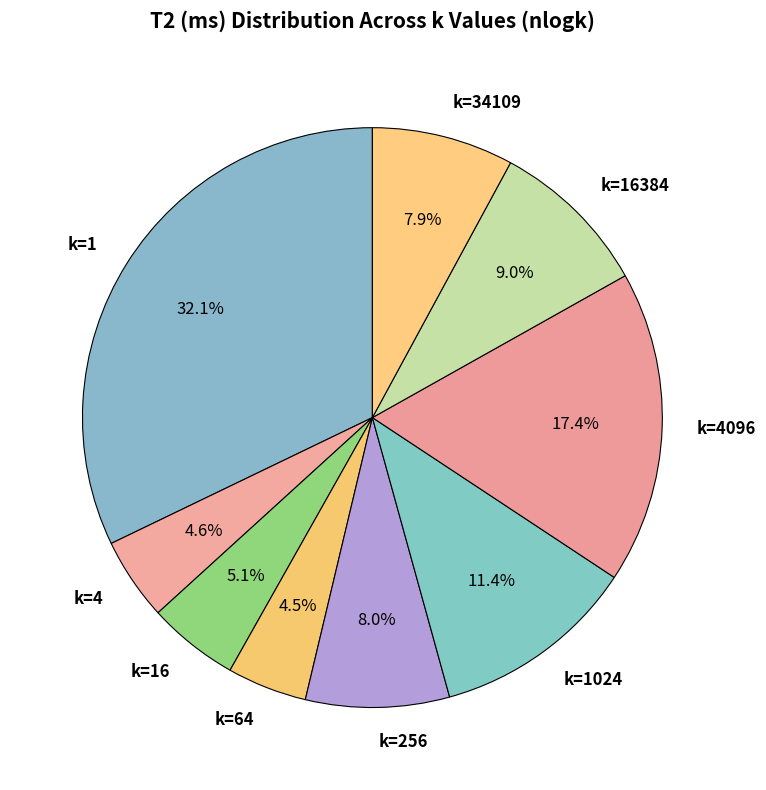

How much of the chart is everything except k=256?

92.0%